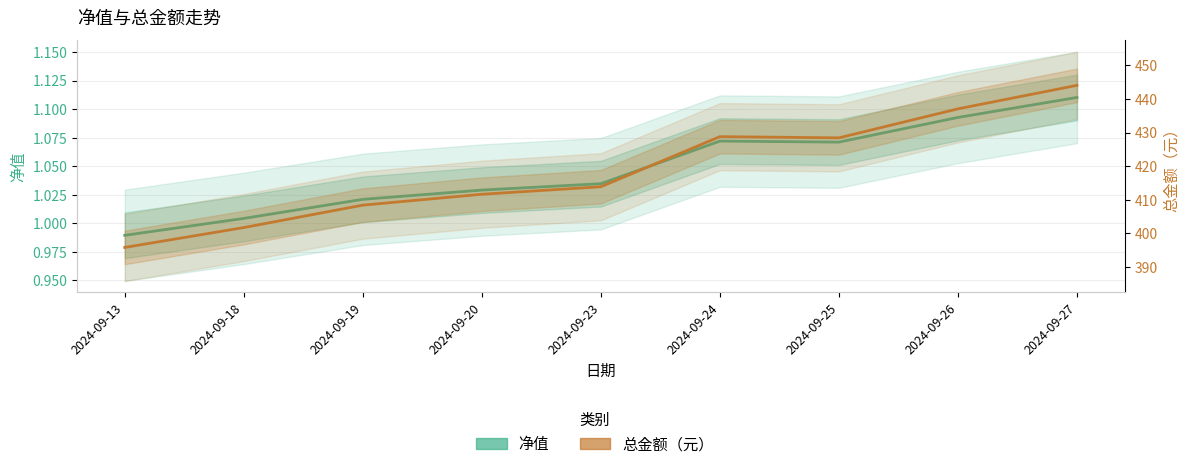

Does the chart display data point markers on the line(s)?

No